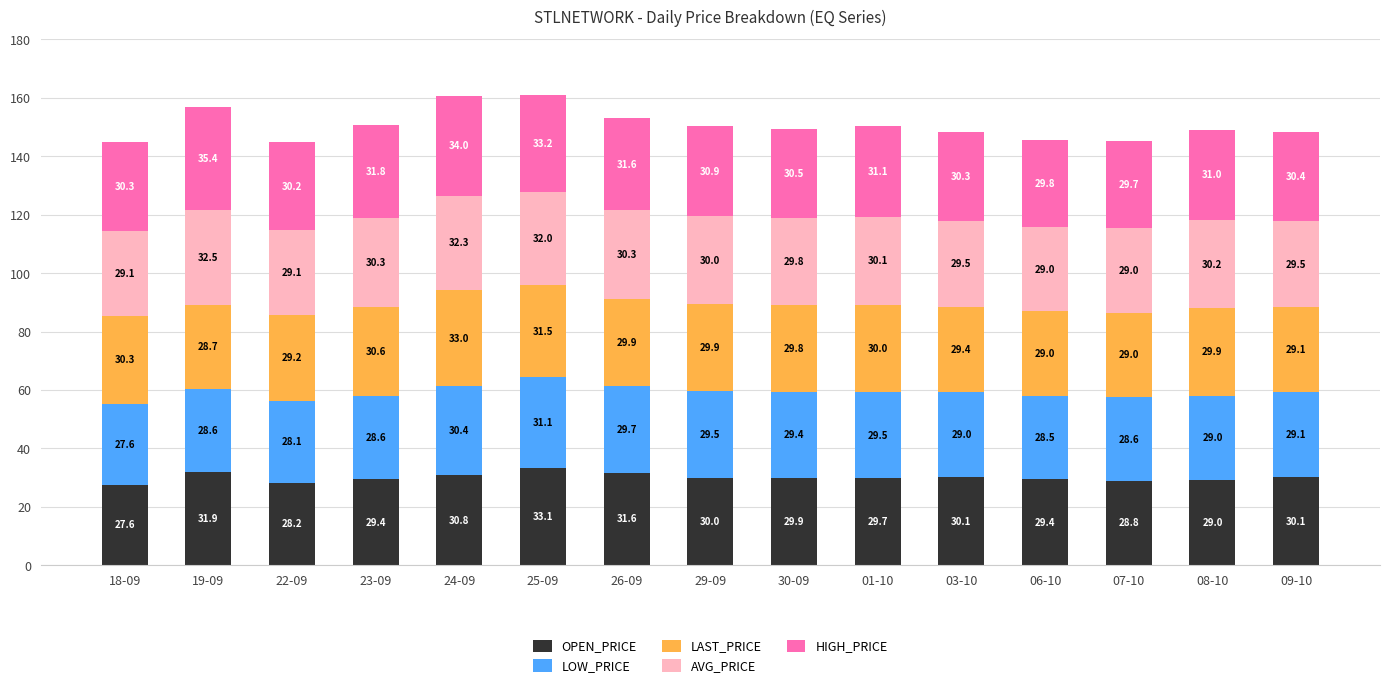

Where does the OPEN_PRICE series first go above 29?

19-09